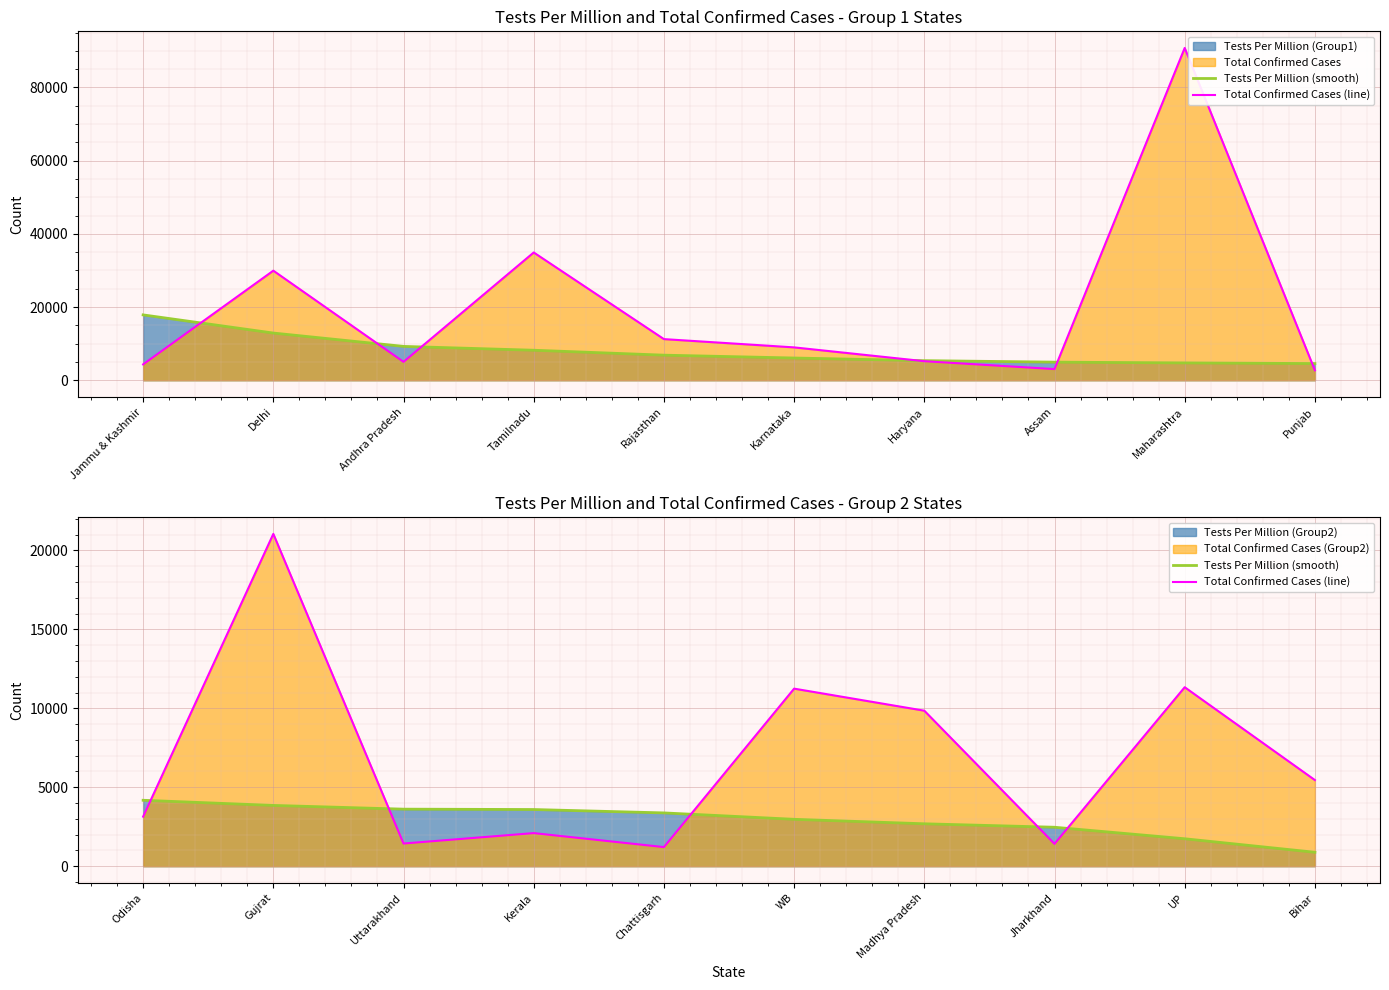

What is the difference between the second highest and minimum values in the Tests Per Million (smooth) series?

2967